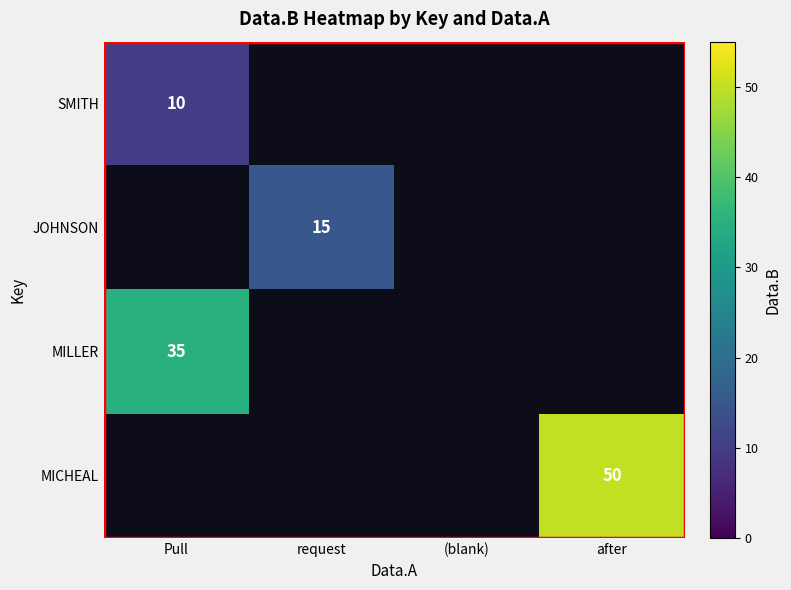

Is it true that MILLER equals 50 at Pull?

False